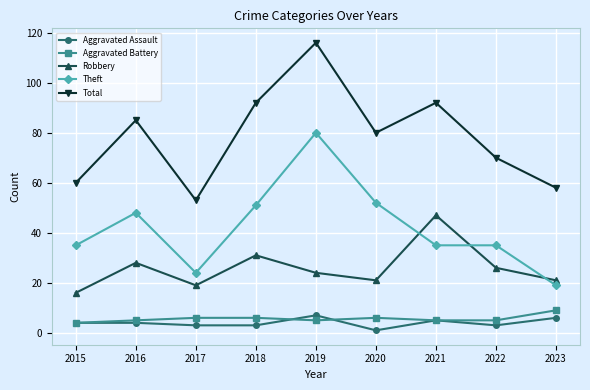

How many categories are shown in the chart?

9